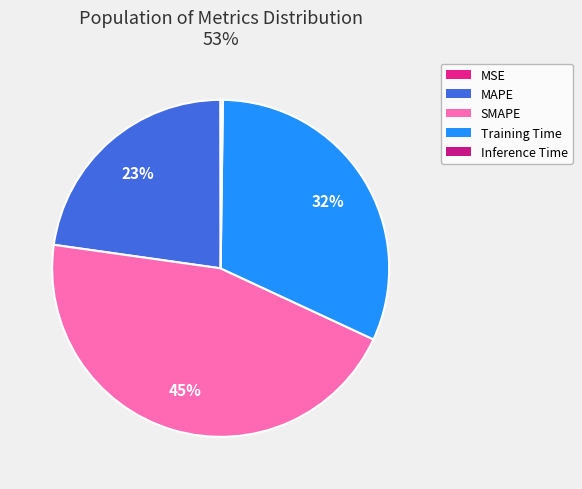

What percentage is the Training Time slice, to the nearest percent?

32%